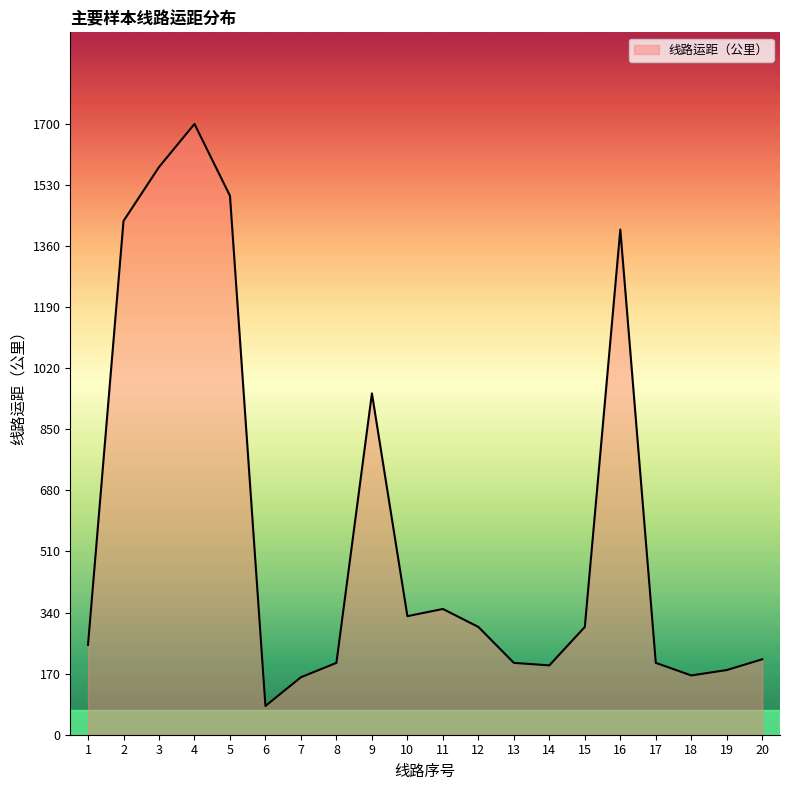

What is the difference between the maximum and minimum values?

1620